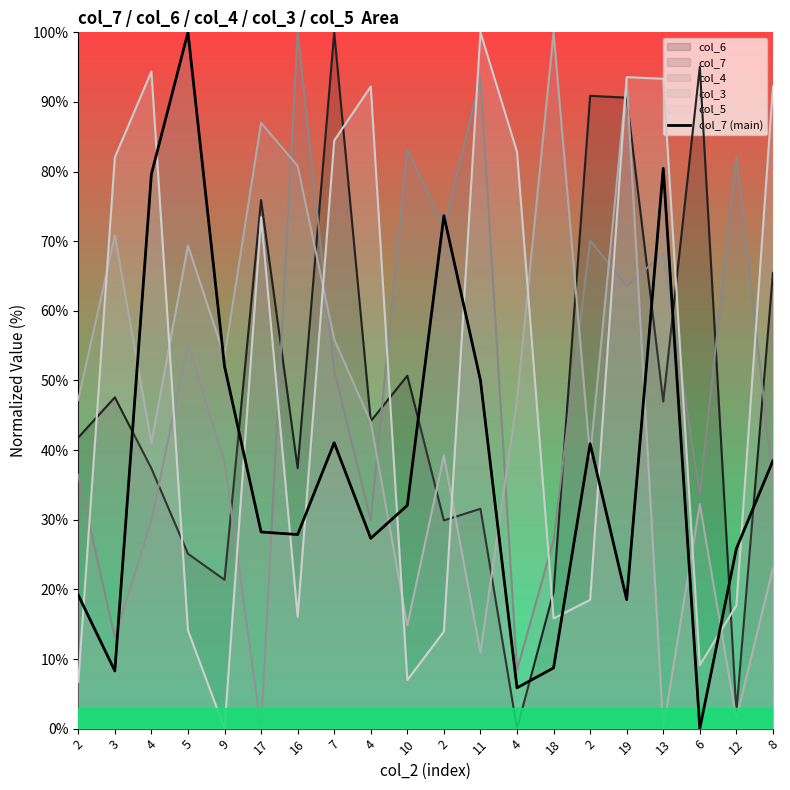

Where is the first local minimum?

3